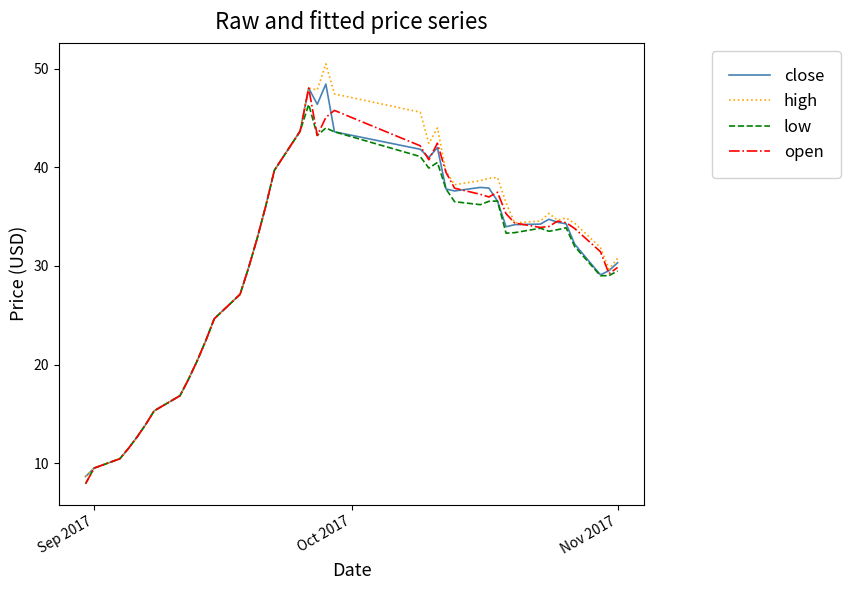

What is the maximum value for high?

50.5